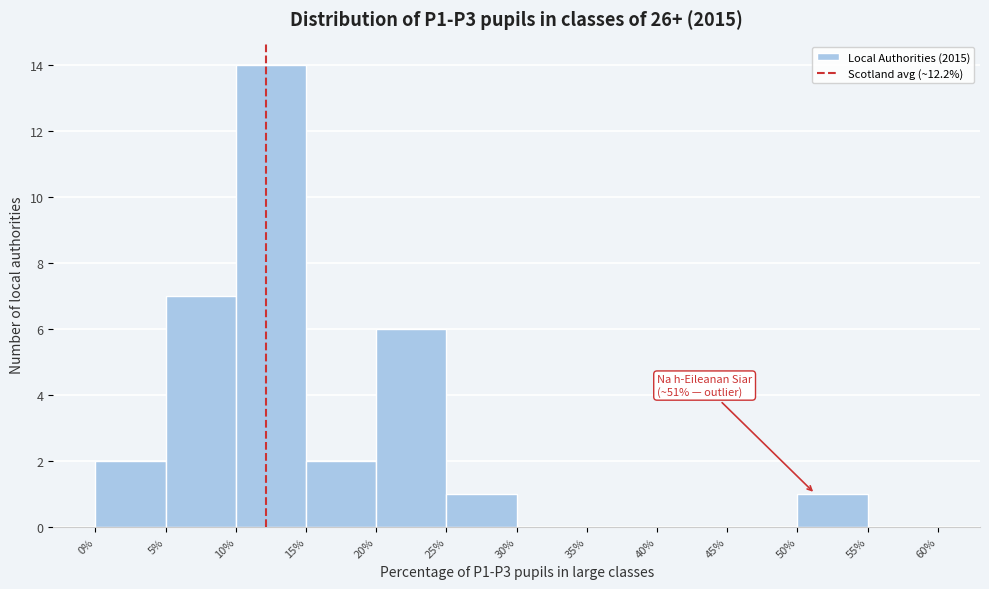

Over which range of the x-axis is the bar tallest?

10% to 15%